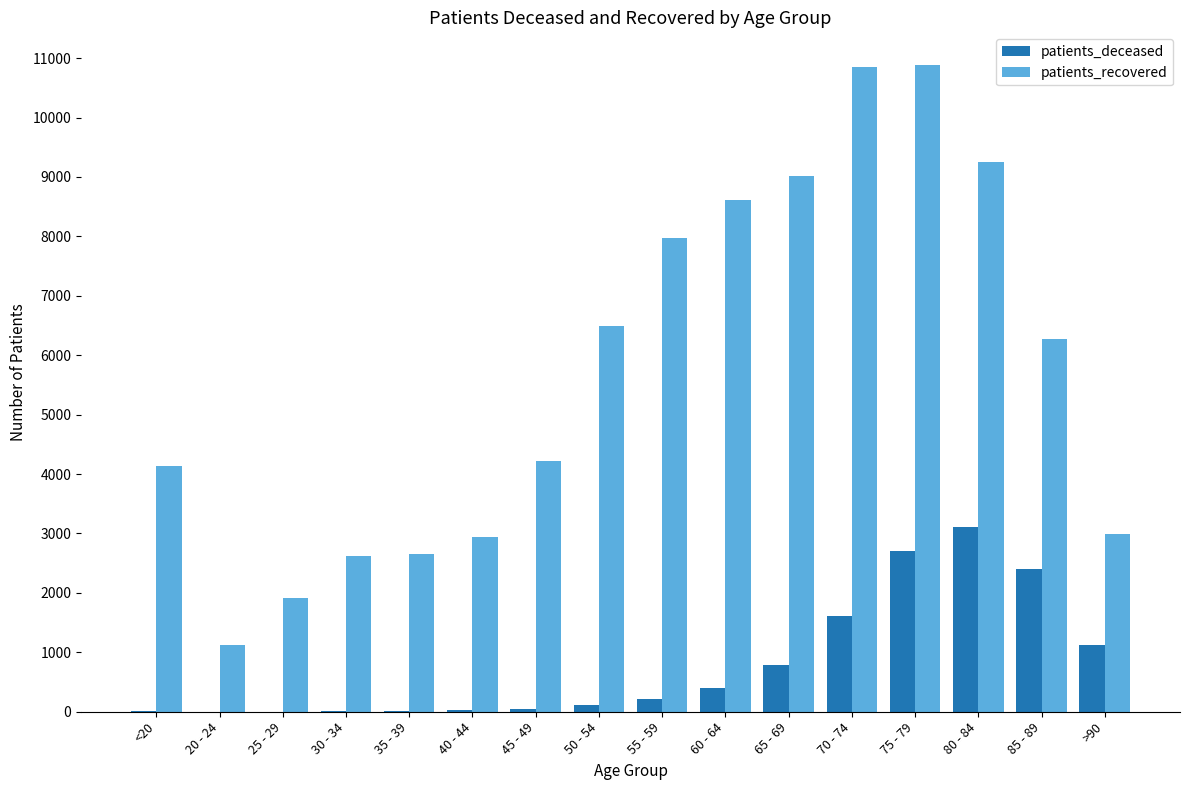

What is the sum of all patients_deceased values?

12596